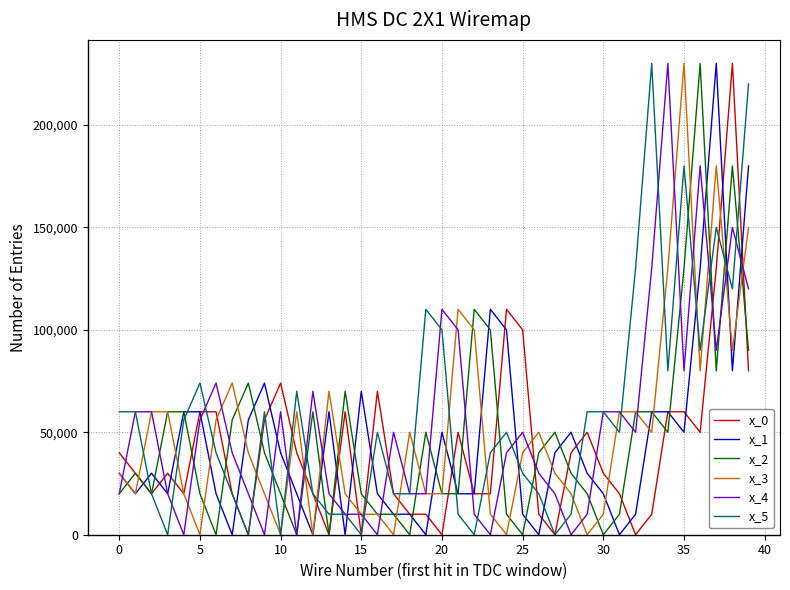

True or false: x_4 has a value of 30760 at 0.

False